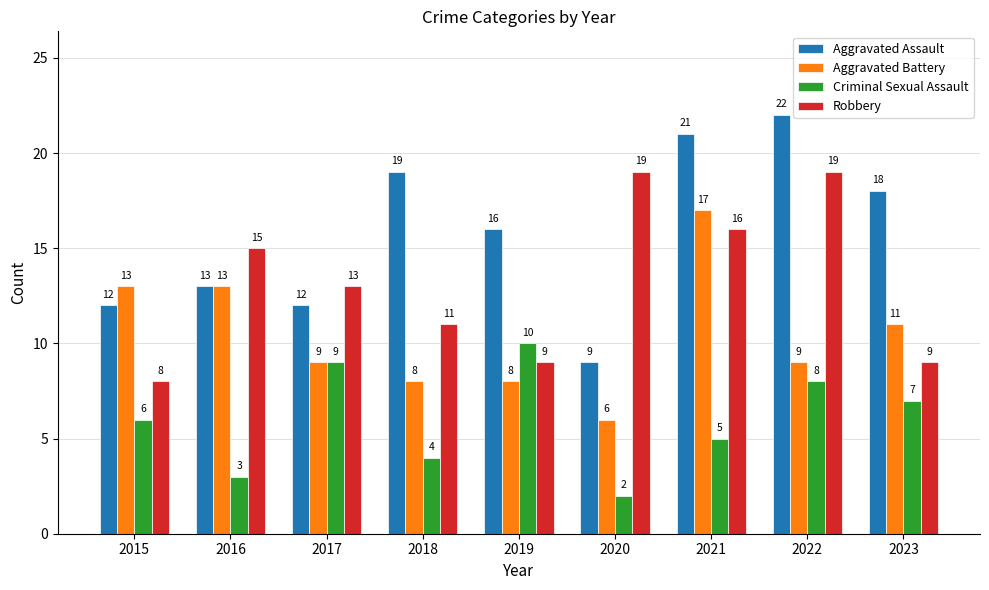

What are all the series names shown in the legend?

Aggravated Assault, Aggravated Battery, Criminal Sexual Assault, Robbery